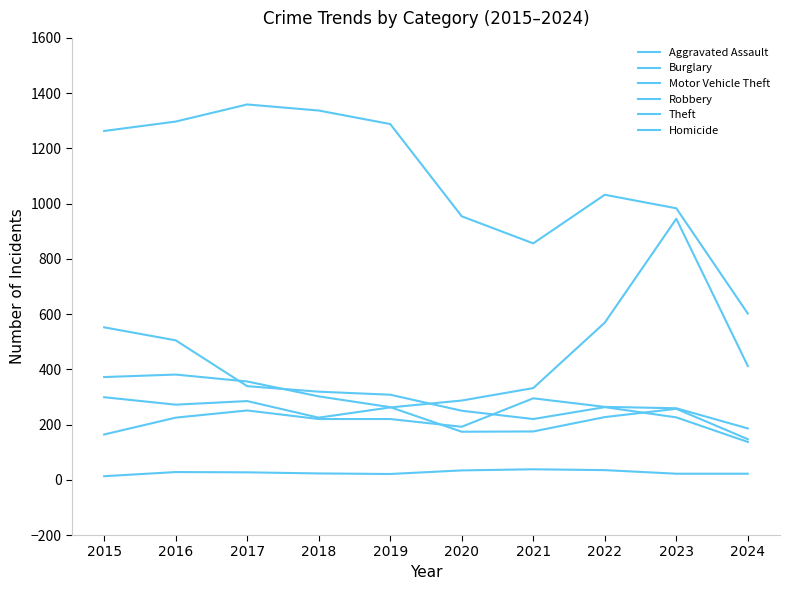

How many interior local peaks does the Burglary series have?

1